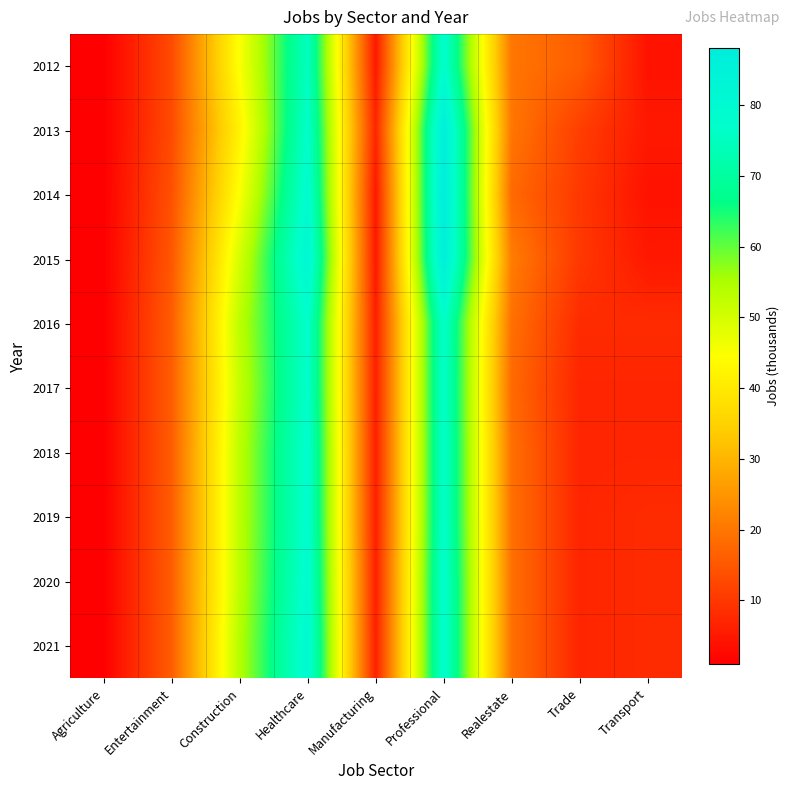

Reading left to right, list all the values displayed in this chart.

2012: Agriculture=1	Entertainment=13	Construction=45	Healthcare=75	Manufacturing=5	Professional=78	Realestate=20	Trade=16	Transport=4
2013: Agriculture=1	Entertainment=13	Construction=42	Healthcare=77	Manufacturing=7	Professional=87	Realestate=20	Trade=11	Transport=5
2014: Agriculture=1	Entertainment=14	Construction=45	Healthcare=79	Manufacturing=5	Professional=88	Realestate=18	Trade=10	Transport=4
2015: Agriculture=1	Entertainment=15	Construction=50	Healthcare=82	Manufacturing=5	Professional=87	Realestate=21	Trade=10	Transport=5
2016: Agriculture=1	Entertainment=16	Construction=53	Healthcare=77	Manufacturing=6	Professional=77	Realestate=19	Trade=8	Transport=8
2017: Agriculture=1	Entertainment=16	Construction=52	Healthcare=77	Manufacturing=6	Professional=77	Realestate=18	Trade=7	Transport=7
2018: Agriculture=1	Entertainment=16	Construction=53	Healthcare=78	Manufacturing=6	Professional=77	Realestate=19	Trade=7	Transport=7
2019: Agriculture=1	Entertainment=16	Construction=53	Healthcare=78	Manufacturing=6	Professional=77	Realestate=19	Trade=7	Transport=8
2020: Agriculture=1	Entertainment=16	Construction=53	Healthcare=79	Manufacturing=6	Professional=78	Realestate=19	Trade=7	Transport=8
2021: Agriculture=1	Entertainment=16	Construction=54	Healthcare=80	Manufacturing=6	Professional=78	Realestate=19	Trade=7	Transport=8